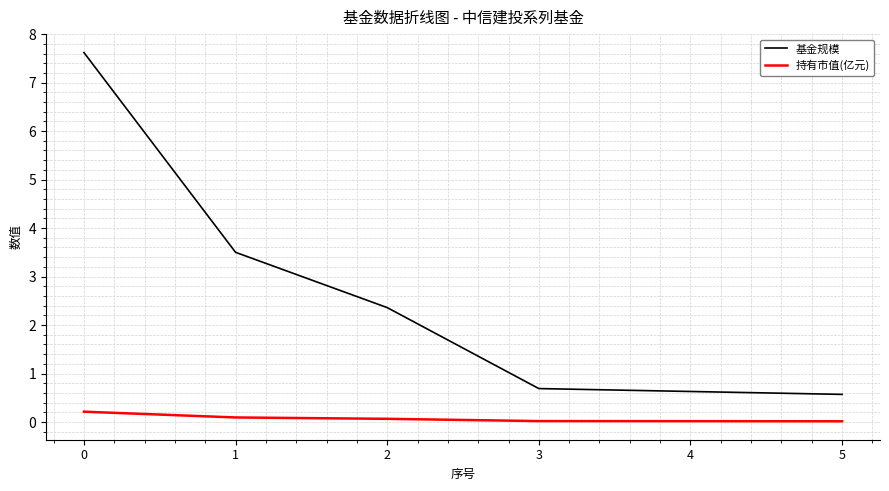

What is the difference between the maximum and second lowest values in the 基金规模 series?

7.0